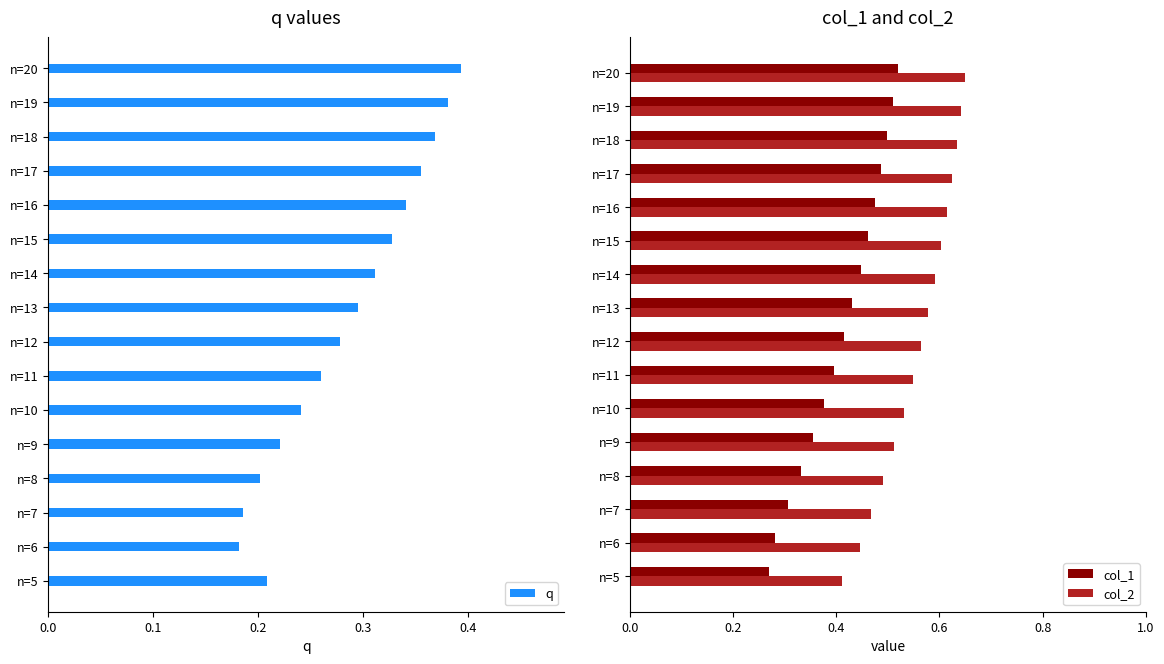

At how many categories does at least one series exceed 0?

16